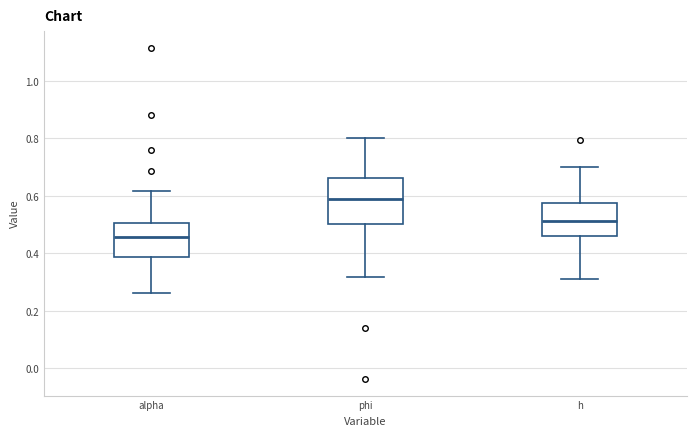

Reading left to right, transcribe this box plot: for each box, give where its median line is, the range the box spans, and where its two whiskers end, as read against the y-axis. The values are not printed on the chart, so give them approximately, as read against the axis.

alpha: median 0.46, box 0.38 to 0.50, whiskers 0.26 to 0.62
phi: median 0.58, box 0.50 to 0.66, whiskers 0.32 to 0.80
h: median 0.52, box 0.46 to 0.58, whiskers 0.32 to 0.70